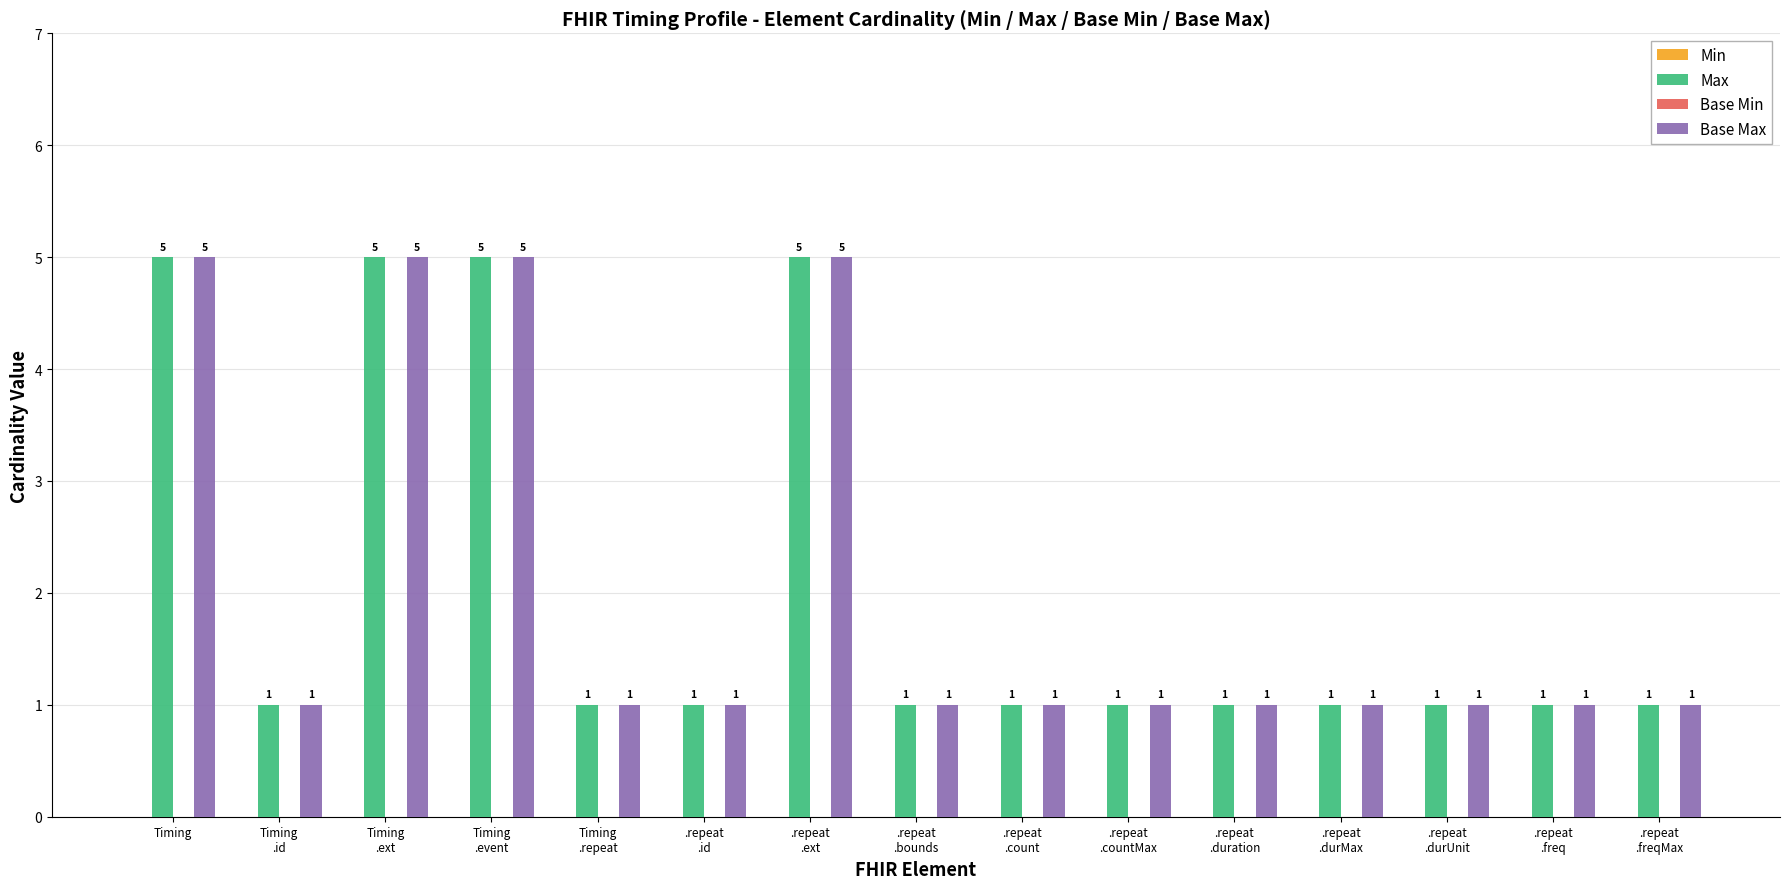

How many bars are there in total?

30